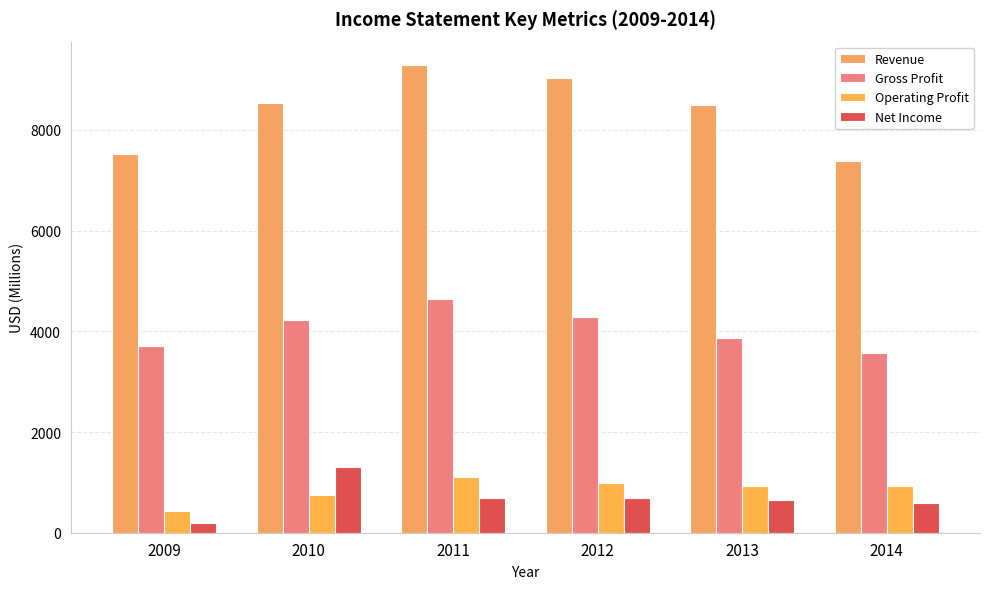

Rank the series by their maximum value, from highest to lowest.

Revenue, Gross Profit, Net Income, Operating Profit